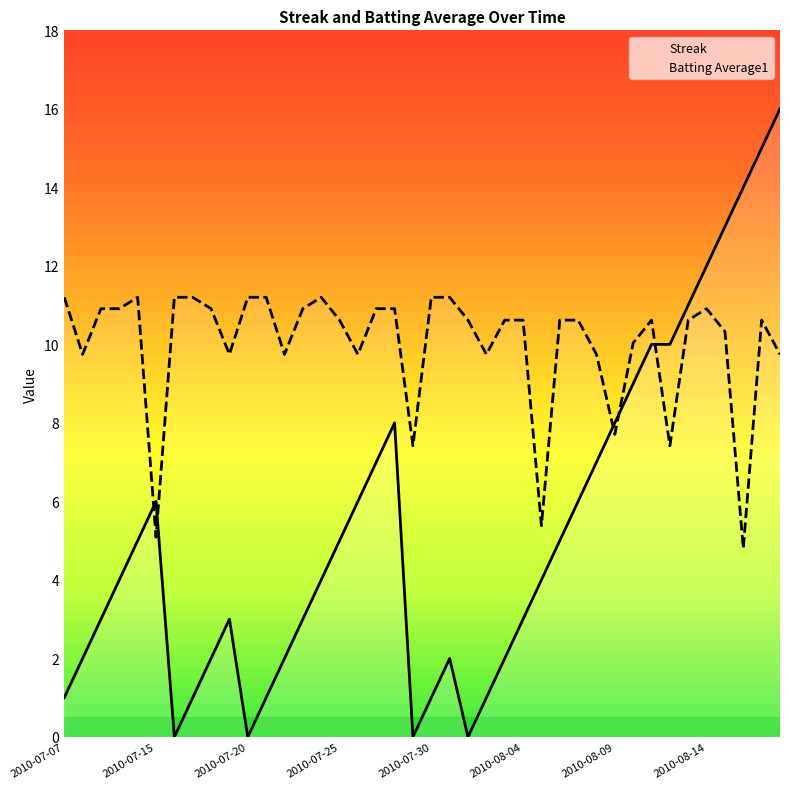

The value of Batting Average1 at 2010-08-07 is 19.0. True or false?

False